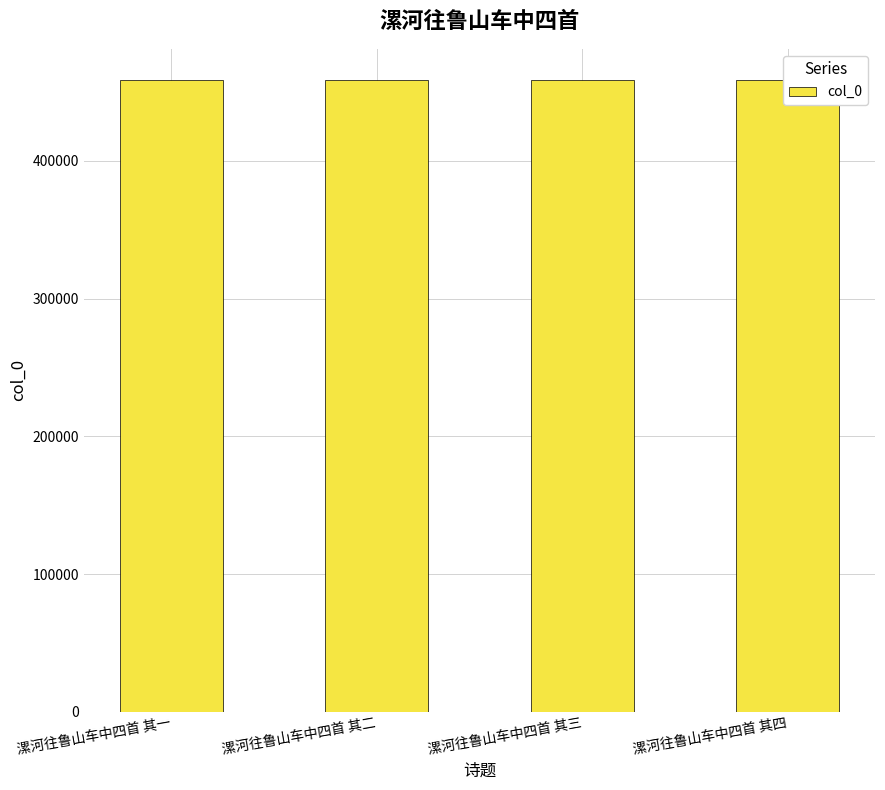

What is the label of the 4th bar from the left?

漯河往鲁山车中四首 其四